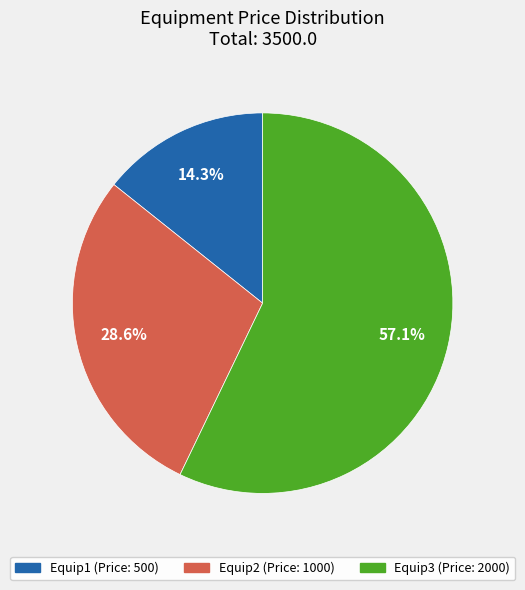

Which slice represents more than half of the pie?

Equip3